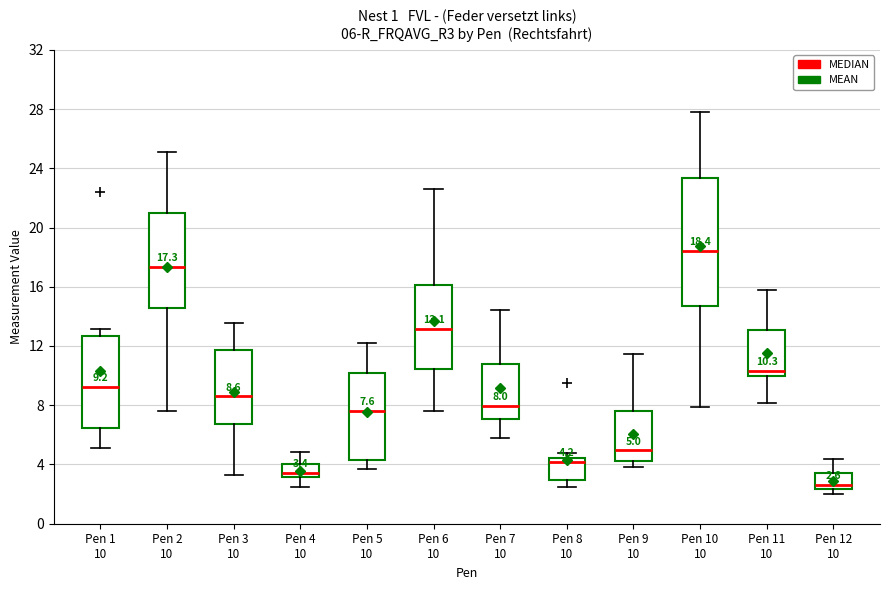

Which box is the tallest, from its lower edge to its upper edge?

Pen 10 10